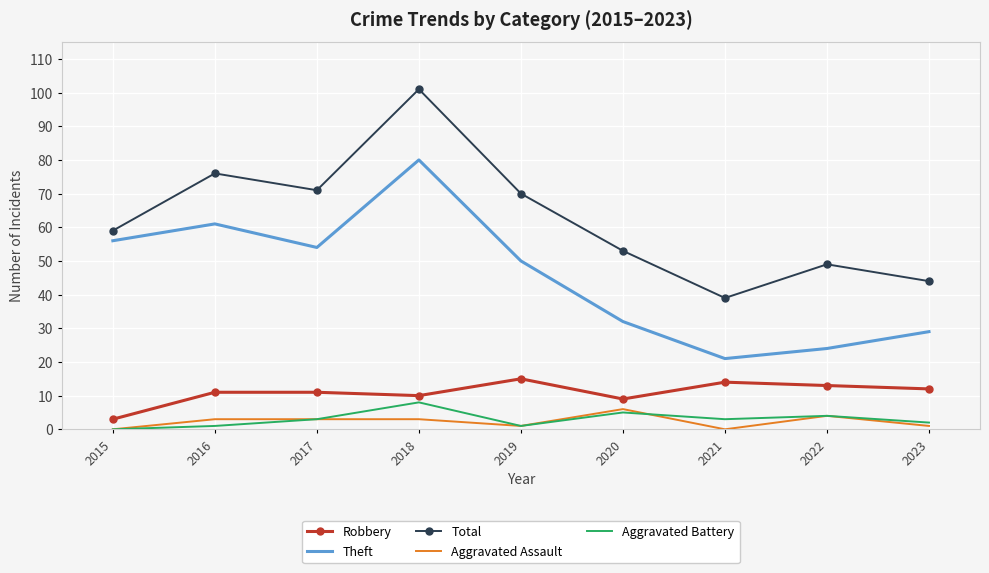

How many interior local valleys does the Total series have?

2